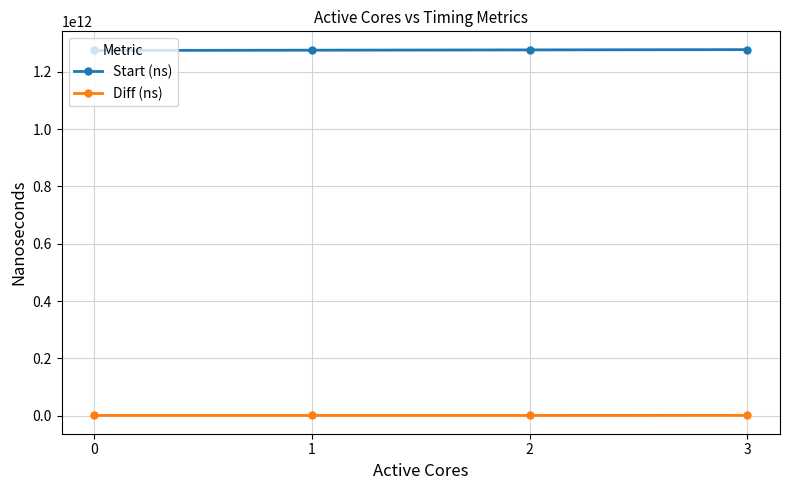

What is the smallest value displayed?

769675034